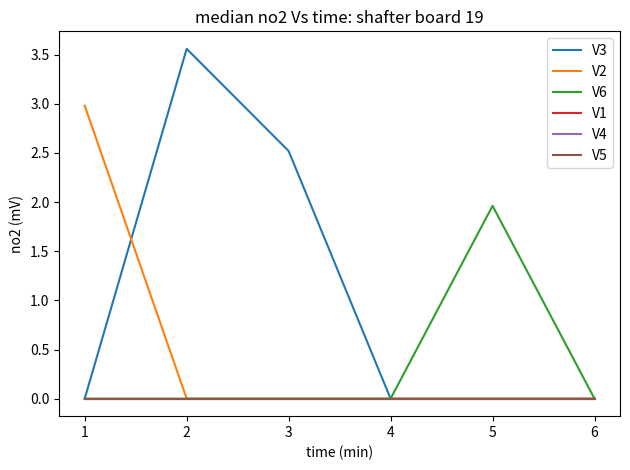

Reading right to left, extract all data points from this chart.

V3: 6=0.0	5=0.0	4=0.0	3=2.5	2=3.6	1=0.0
V2: 6=0.0	5=0.0	4=0.0	3=0.0	2=0.0	1=3.0
V6: 6=0.0	5=2.0	4=0.0	3=0.0	2=0.0	1=0.0
V1: 6=0.0	5=0.0	4=0.0	3=0.0	2=0.0	1=0.0
V4: 6=0.0	5=0.0	4=0.0	3=0.0	2=0.0	1=0.0
V5: 6=0.0	5=0.0	4=0.0	3=0.0	2=0.0	1=0.0